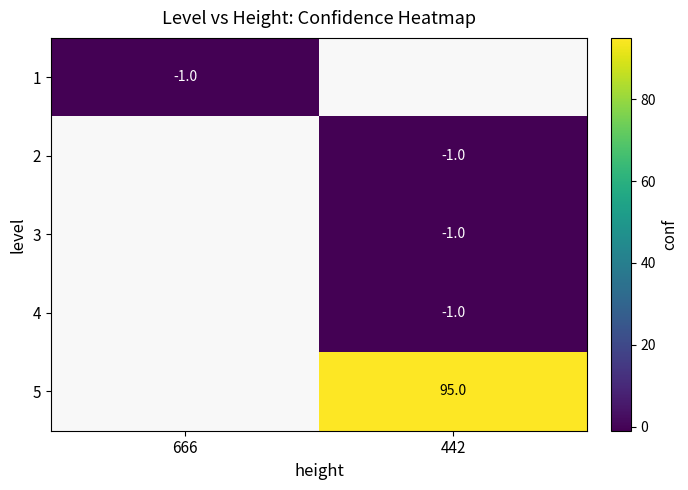

How many positive values does the 5 series have?

1